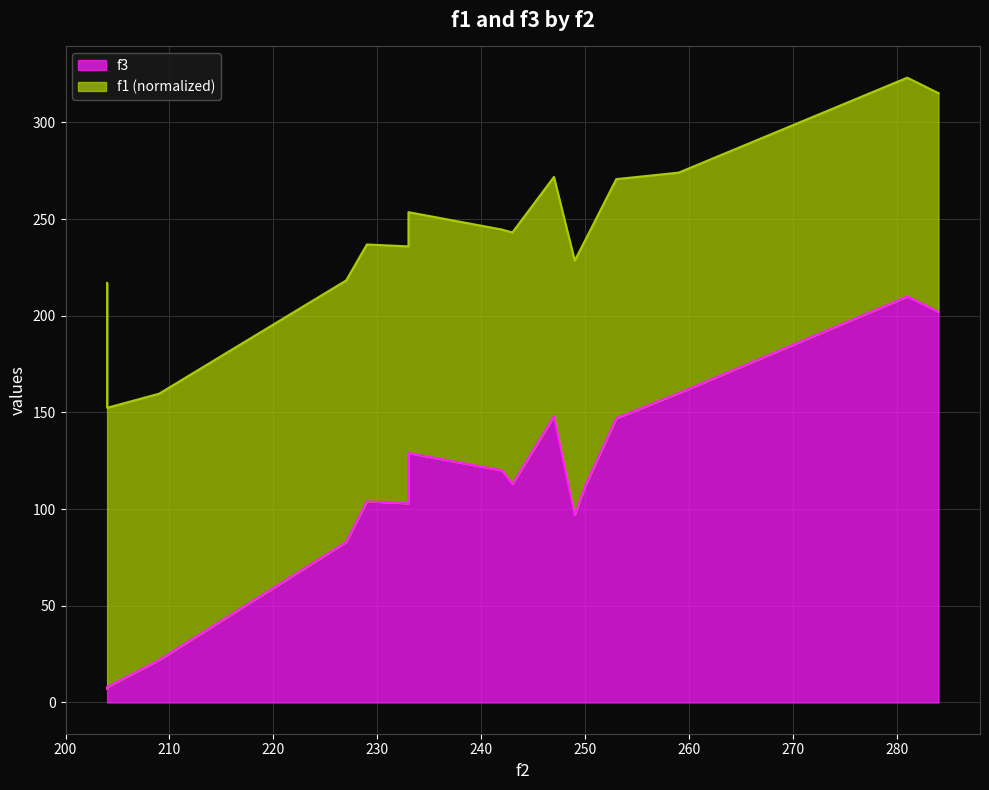

What is the sum of all values?

1765